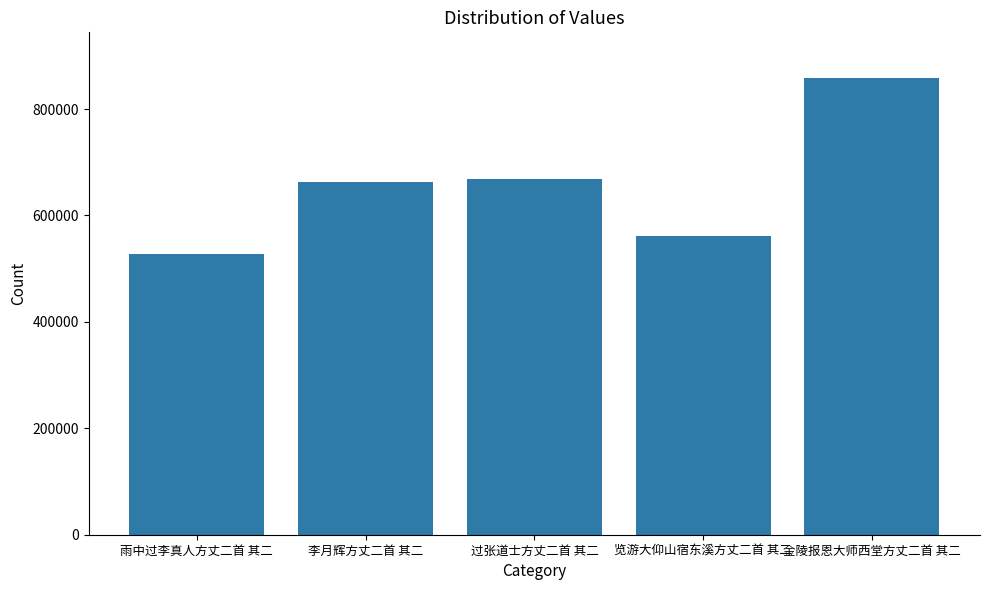

What is the change in value from 雨中过李真人方丈二首 其二 to 过张道士方丈二首 其二?

+139626